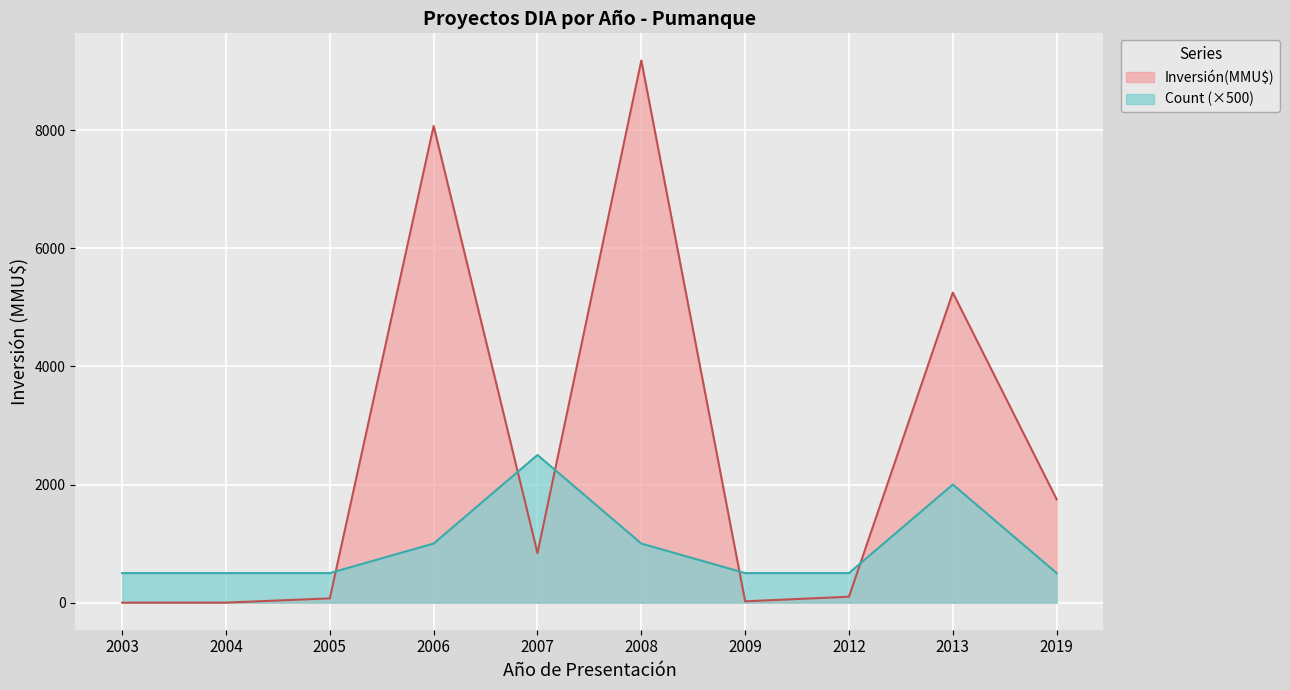

What is the value of the Count point at the 9th from the left?

2000